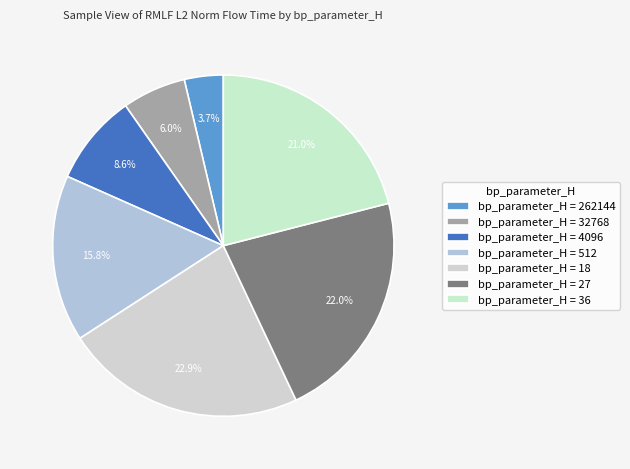

How many segments does this pie chart have?

7